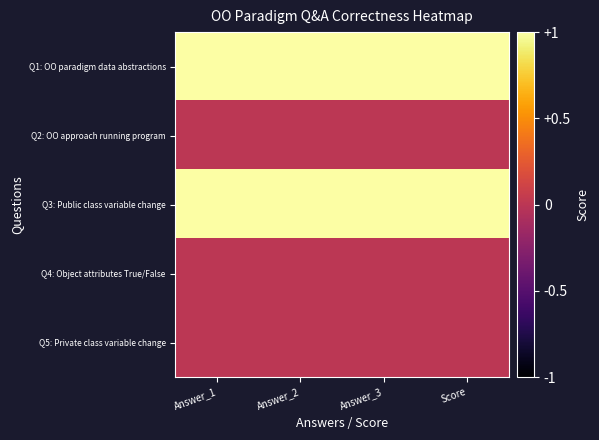

Reading left to right, what are all the values shown in this chart?

Q1: OO paradigm data abstractions: Answer_1=1	Answer_2=1	Answer_3=1	Score=1
Q2: OO approach running program: Answer_1=0	Answer_2=0	Answer_3=0	Score=0
Q3: Public class variable change: Answer_1=1	Answer_2=1	Answer_3=1	Score=1
Q4: Object attributes True/False: Answer_1=0	Answer_2=0	Answer_3=0	Score=0
Q5: Private class variable change: Answer_1=0	Answer_2=0	Answer_3=0	Score=0